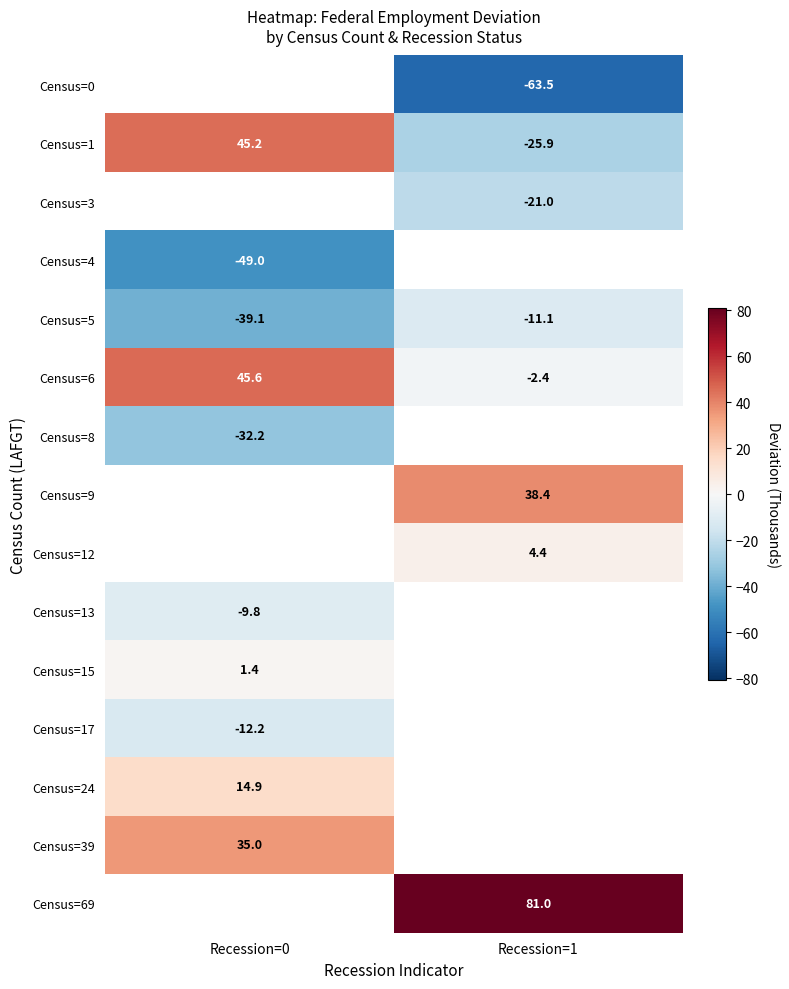

What is the smallest value displayed?

-63.5